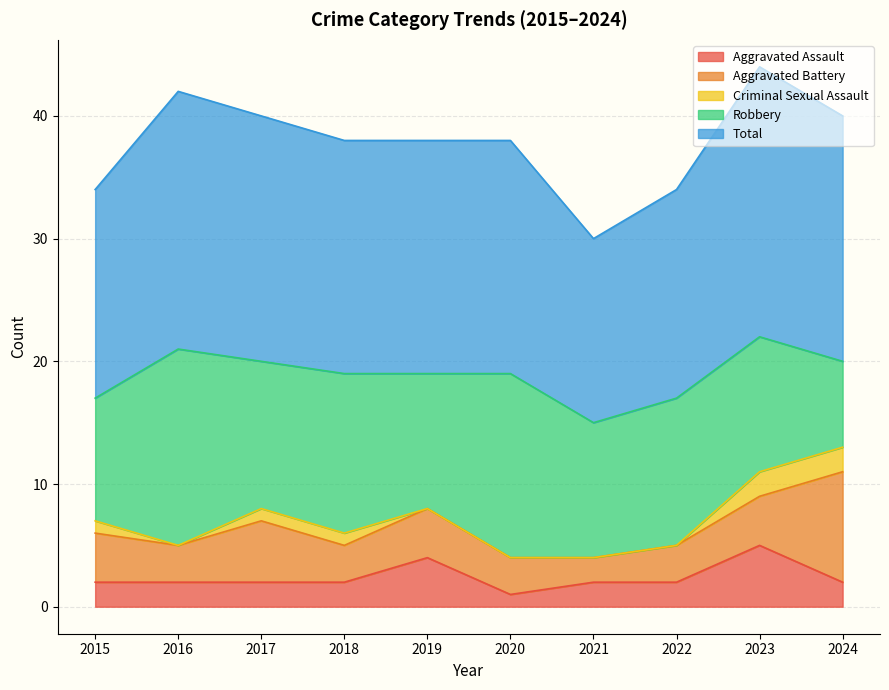

Reading left to right, list all the values displayed in this chart.

Aggravated Assault: 2015=2	2016=2	2017=2	2018=2	2019=4	2020=1	2021=2	2022=2	2023=5	2024=2
Aggravated Battery: 2015=4	2016=3	2017=5	2018=3	2019=4	2020=3	2021=2	2022=3	2023=4	2024=9
Criminal Sexual Assault: 2015=1	2016=0	2017=1	2018=1	2019=0	2020=0	2021=0	2022=0	2023=2	2024=2
Robbery: 2015=10	2016=16	2017=12	2018=13	2019=11	2020=15	2021=11	2022=12	2023=11	2024=7
Total: 2015=17	2016=21	2017=20	2018=19	2019=19	2020=19	2021=15	2022=17	2023=22	2024=20